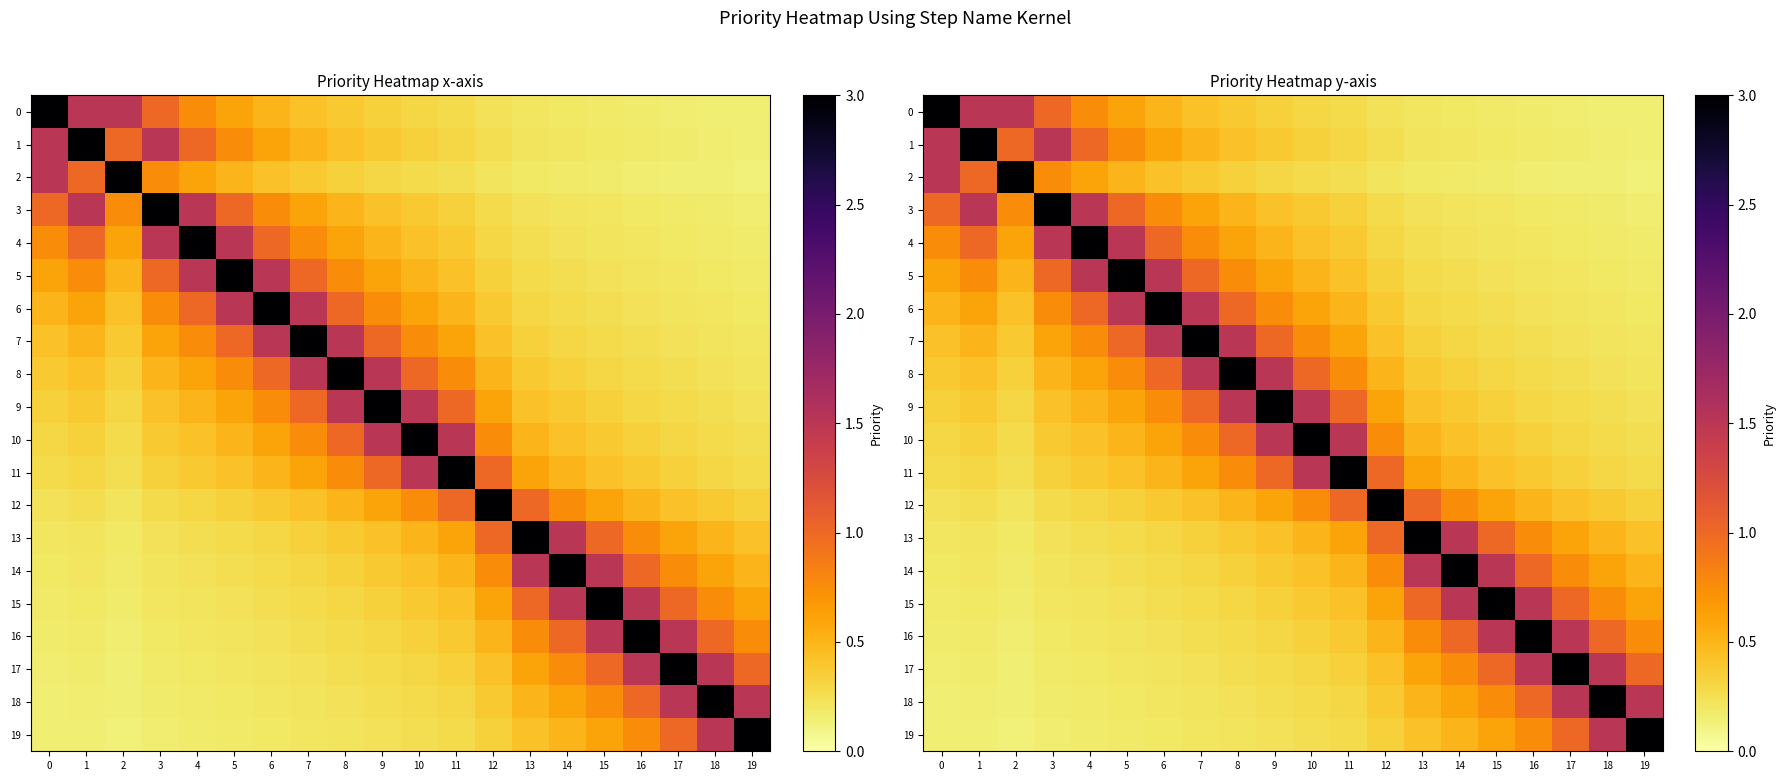

Which has a higher value, 13 or 1?

1